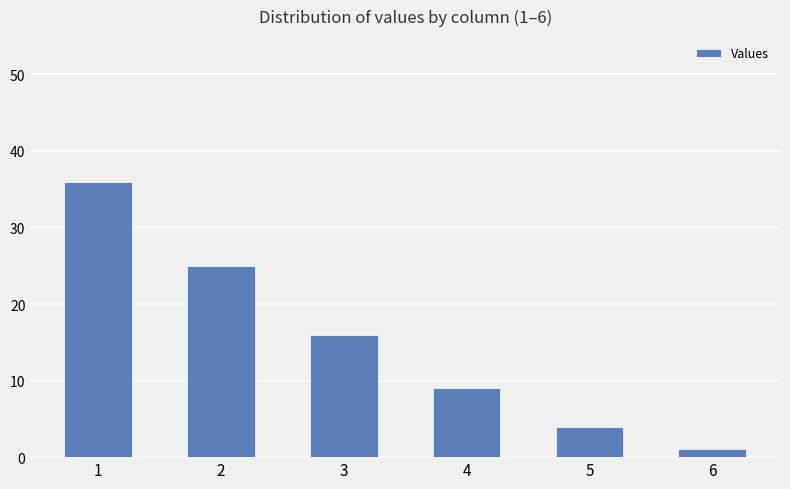

List the labels in order of value, largest first.

1, 2, 3, 4, 5, 6